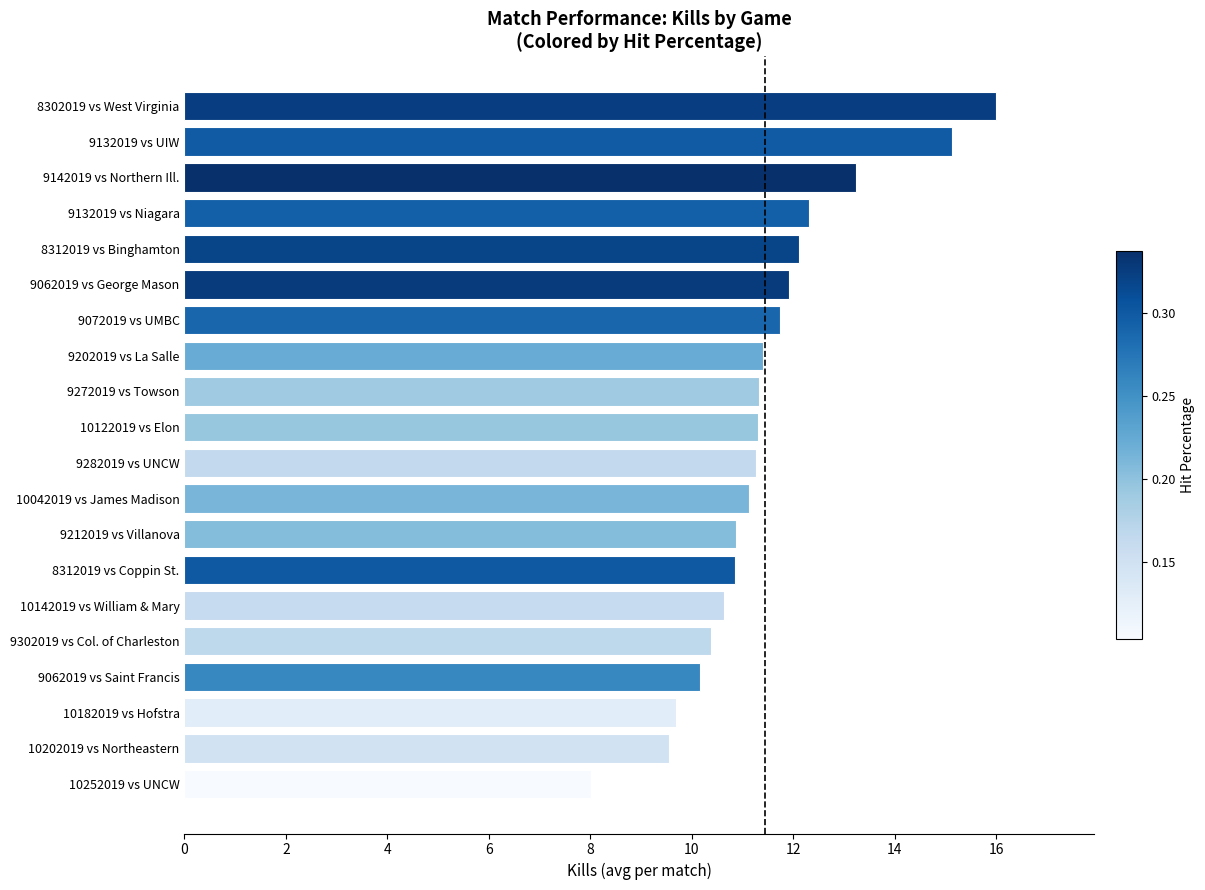

The value at 9062019 vs Saint Francis is 10.2. True or false?

True